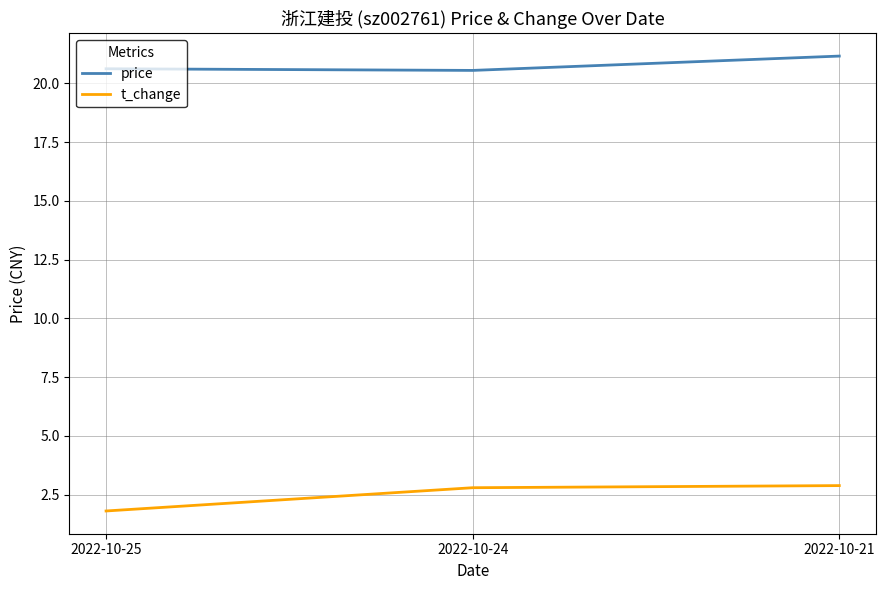

How many lines are shown in the chart?

2